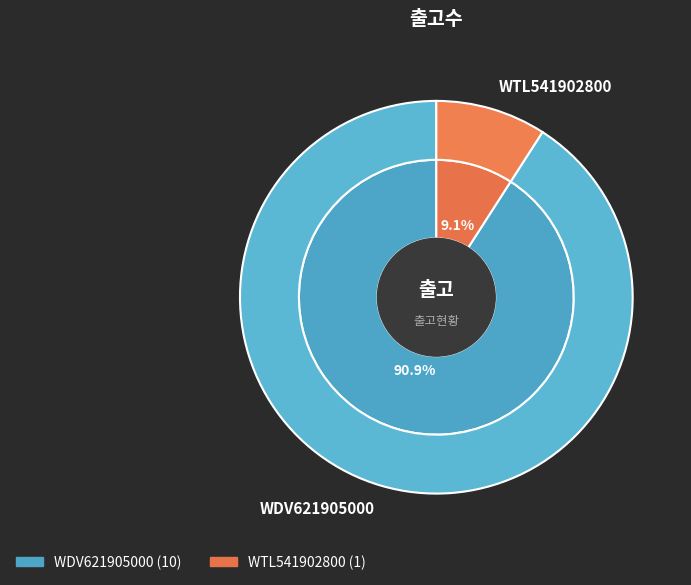

Which has a higher value, WDV621905000 or WTL541902800?

WDV621905000